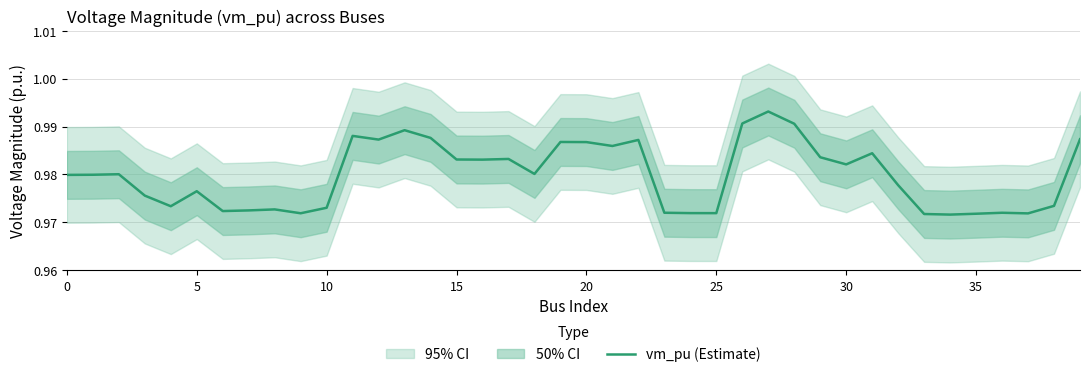

Is it true that the value at 29 is 1.7?

False